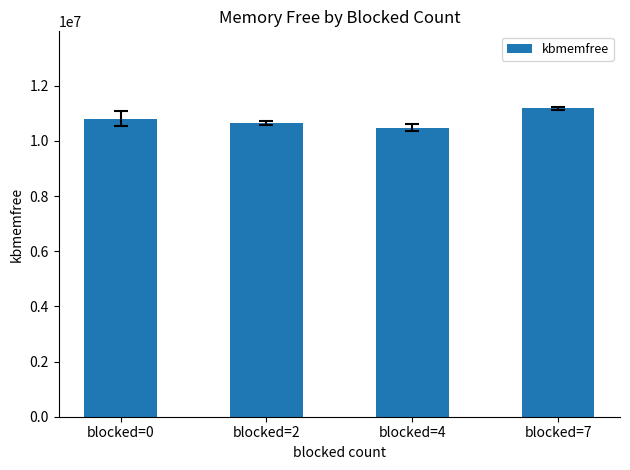

Where is the data nearest to the value 10827870?

blocked=0